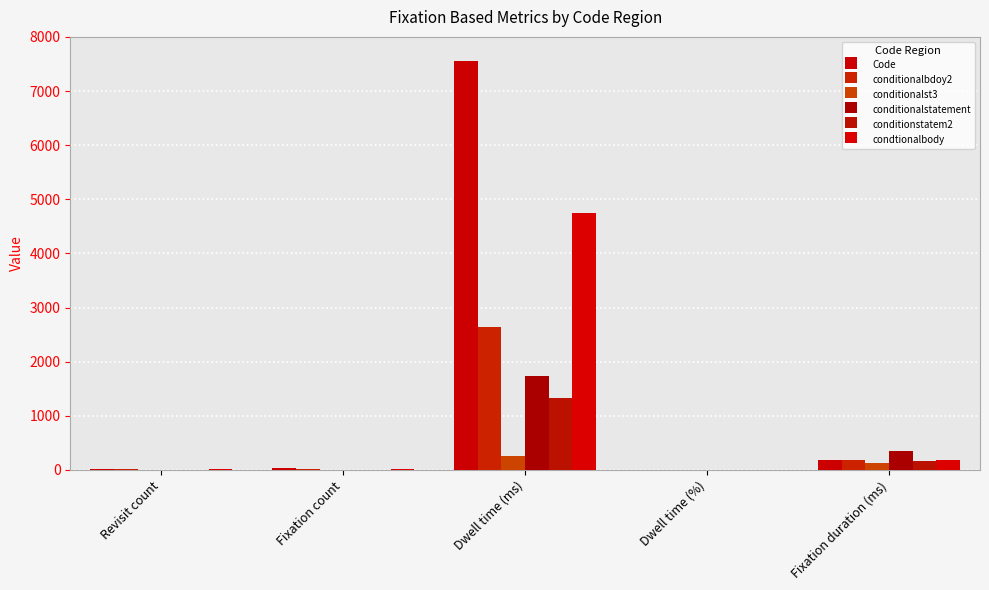

What are all the series names shown in the legend?

Code, conditionalbdoy2, conditionalst3, conditionalstatement, conditionstatem2, condtionalbody